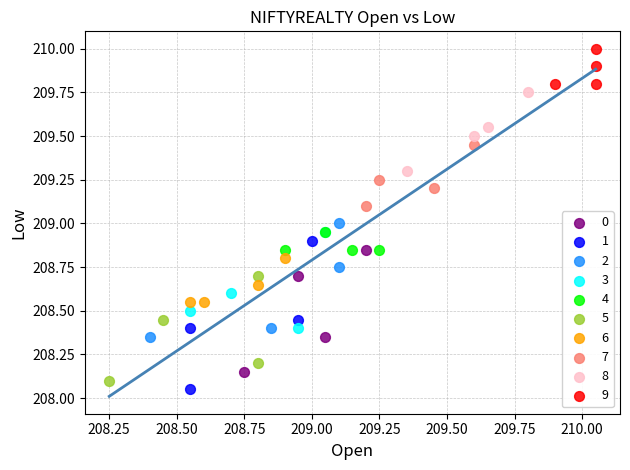

Which series reaches the maximum Y coordinate?

9